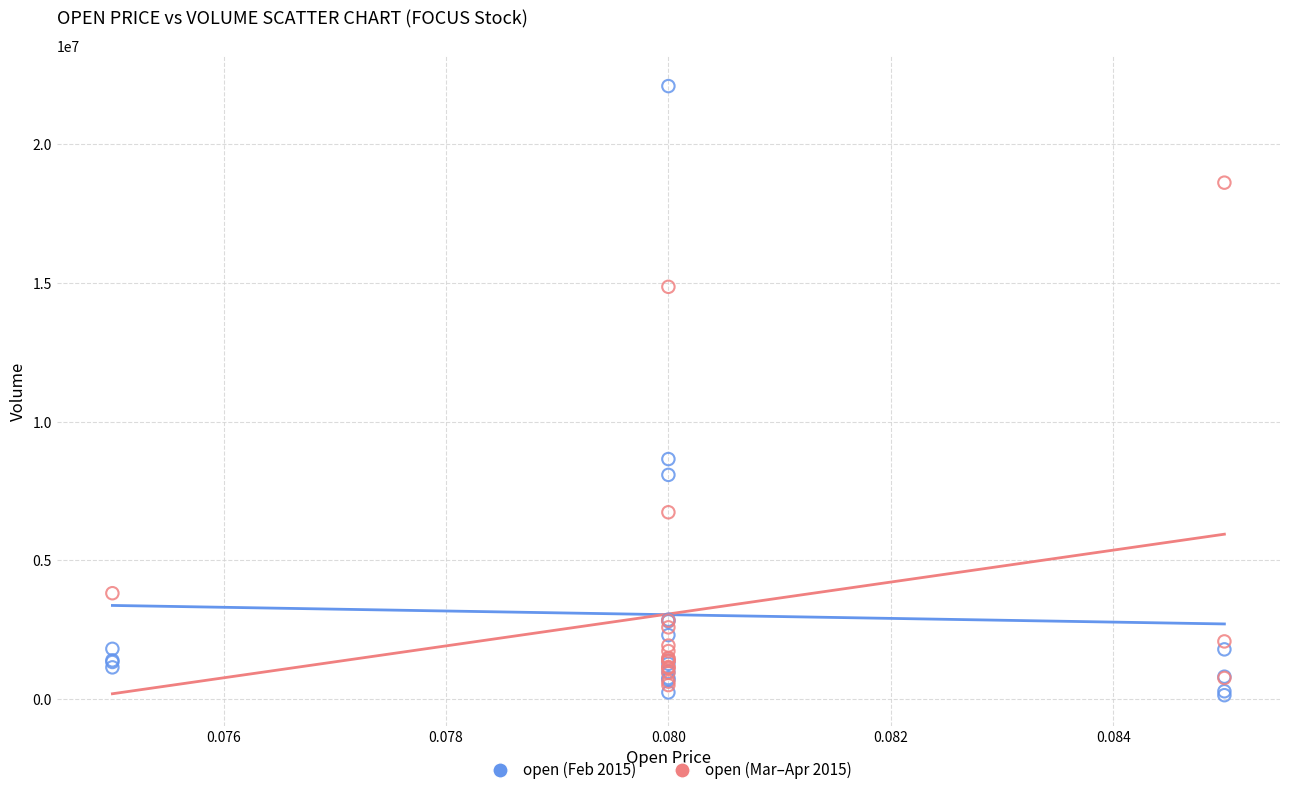

Which series has the widest spread of Y values?

open (Feb 2015)